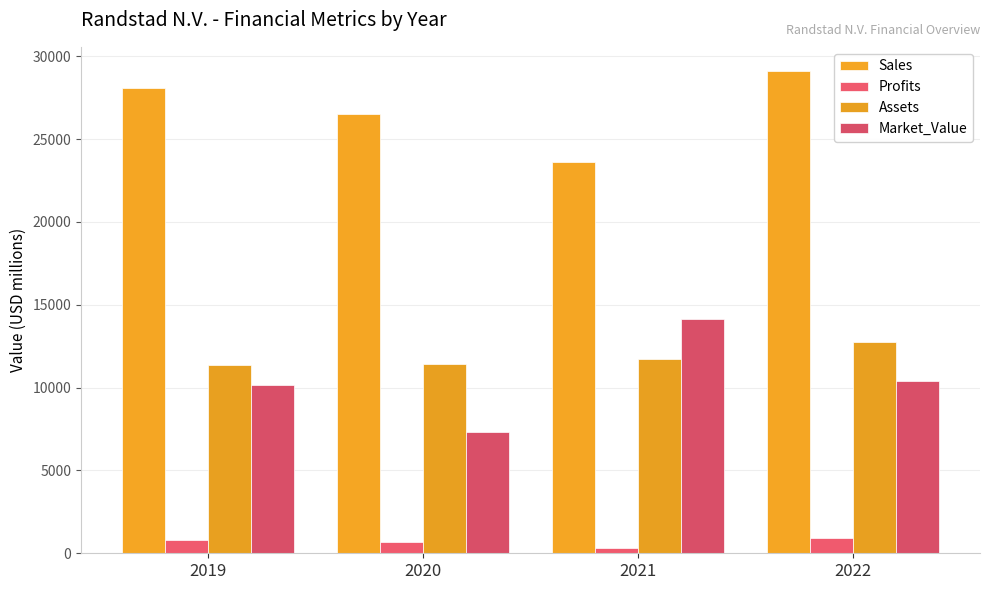

What are all the series names shown in the legend?

Sales, Profits, Assets, Market_Value